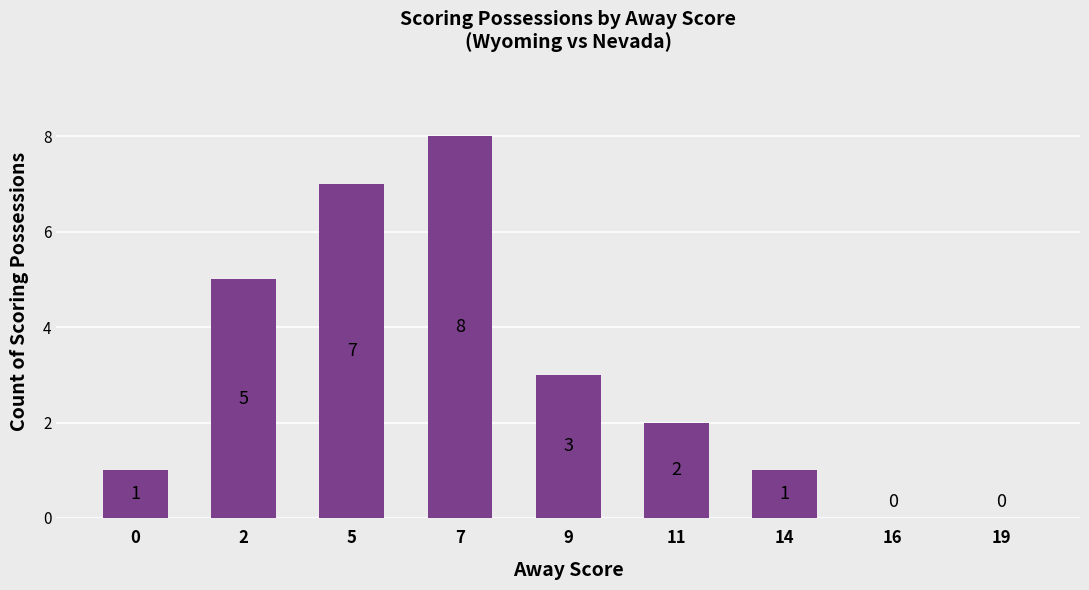

What is the change in value from 2 to 7?

+3